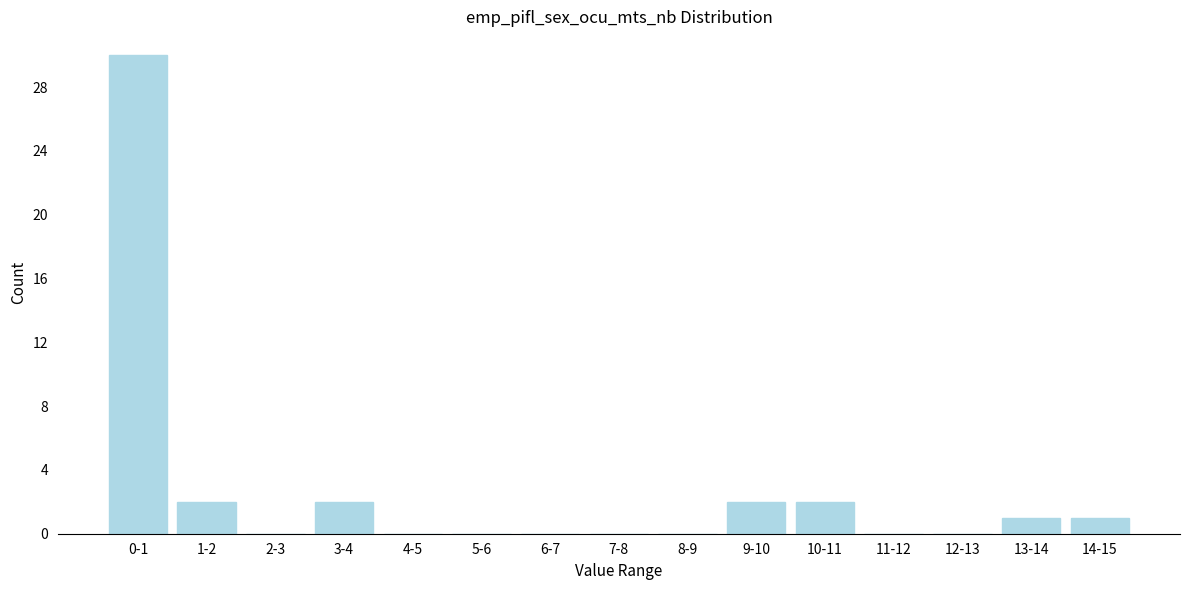

Reading right to left, extract all data points from this chart.

14-15=1	13-14=1	12-13=0	11-12=0	10-11=2	9-10=2	8-9=0	7-8=0	6-7=0	5-6=0	4-5=0	3-4=2	2-3=0	1-2=2	0-1=30